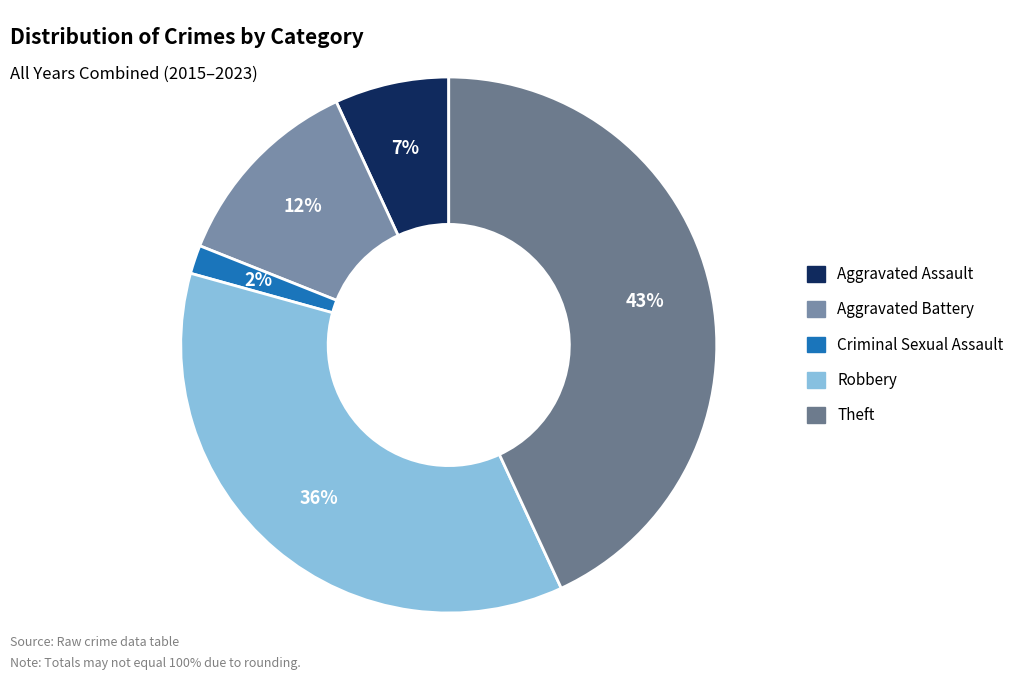

True or false: Criminal Sexual Assault accounts for 1% of the total.

False